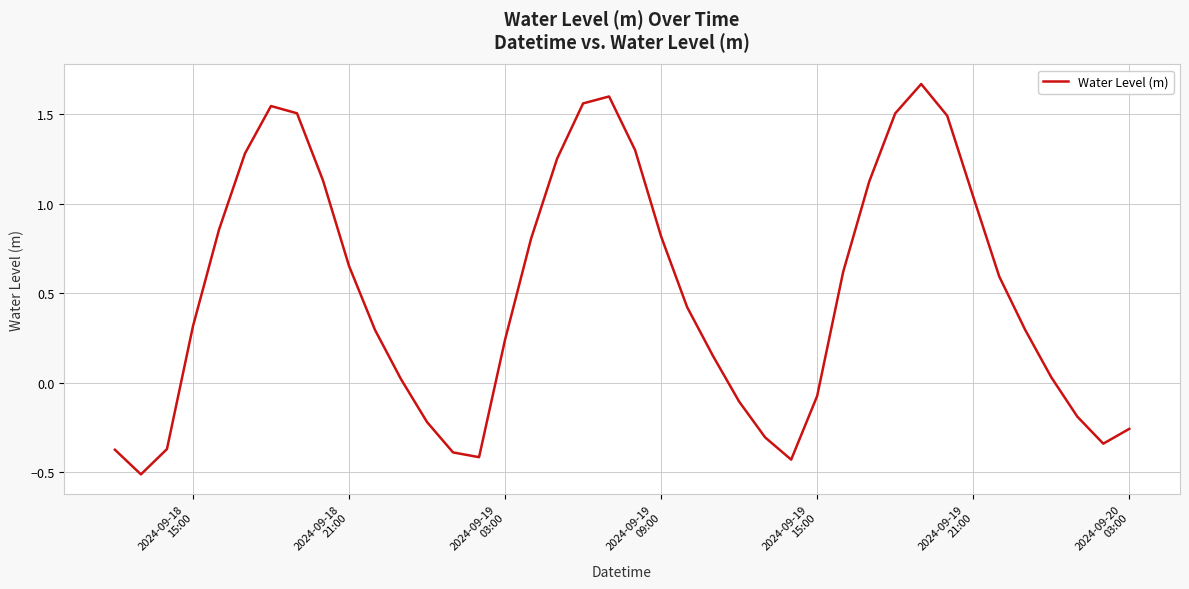

What is the smallest value displayed?

-0.5